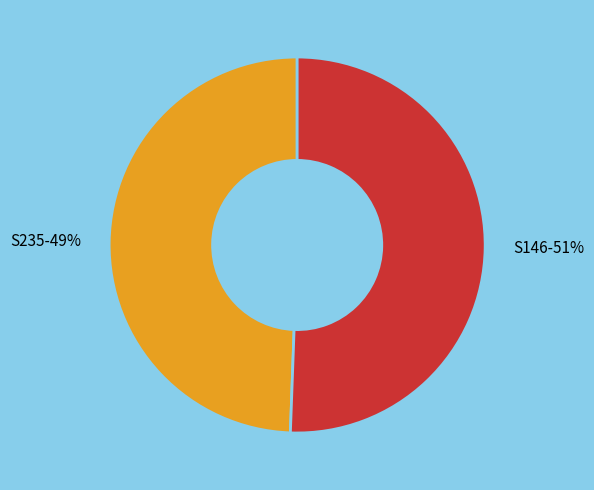

How many segments does this pie chart have?

2